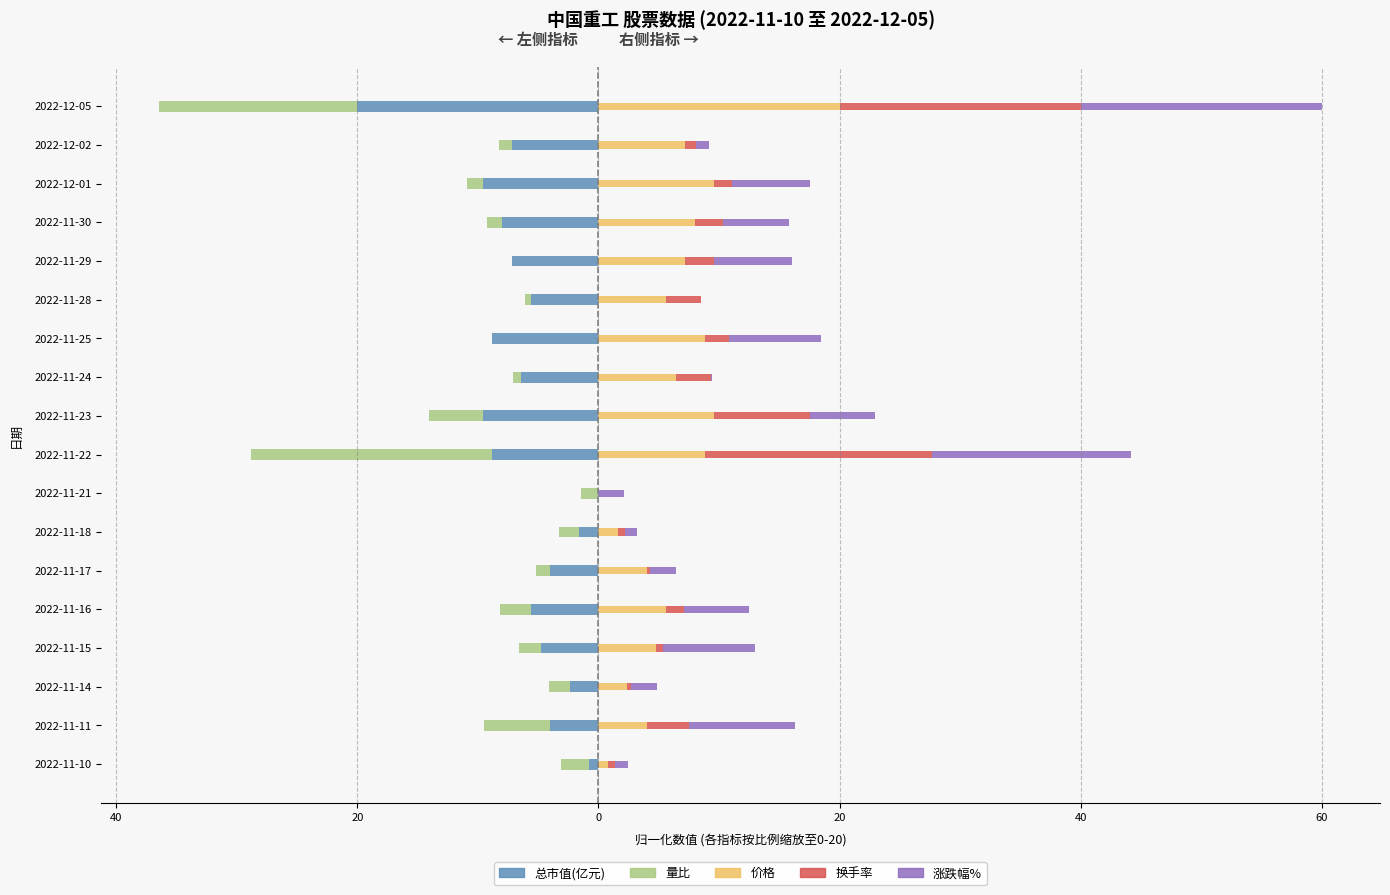

How many groups of bars are there?

18